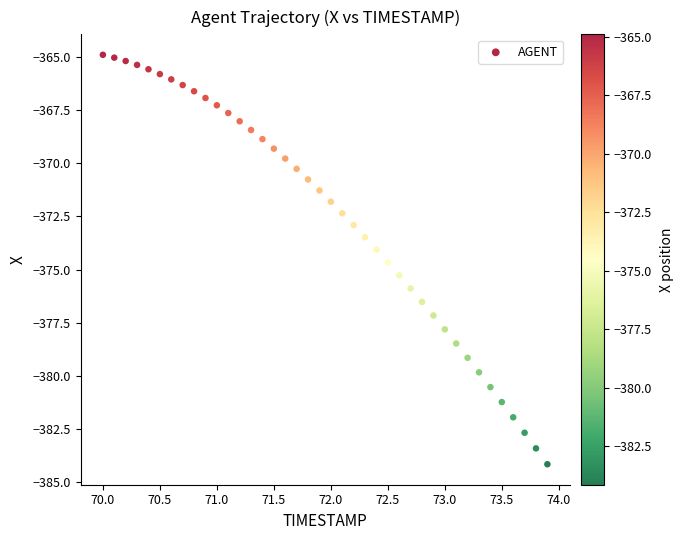

What is the range of X values (max minus min)?

3.9